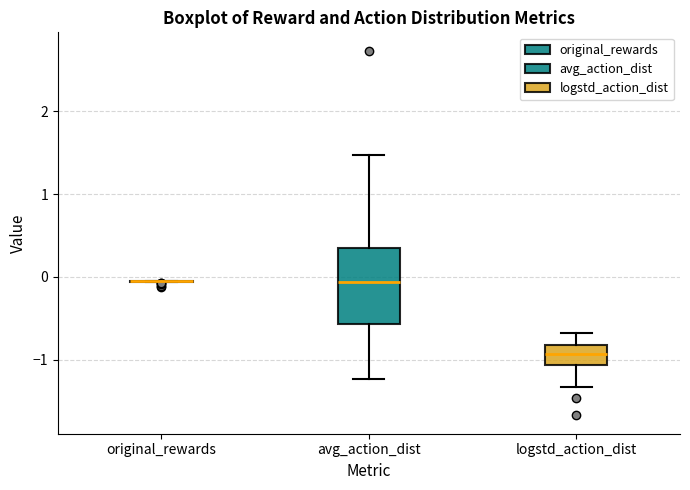

Comparing the boxes themselves (not the whiskers), which one is the tallest?

avg_action_dist